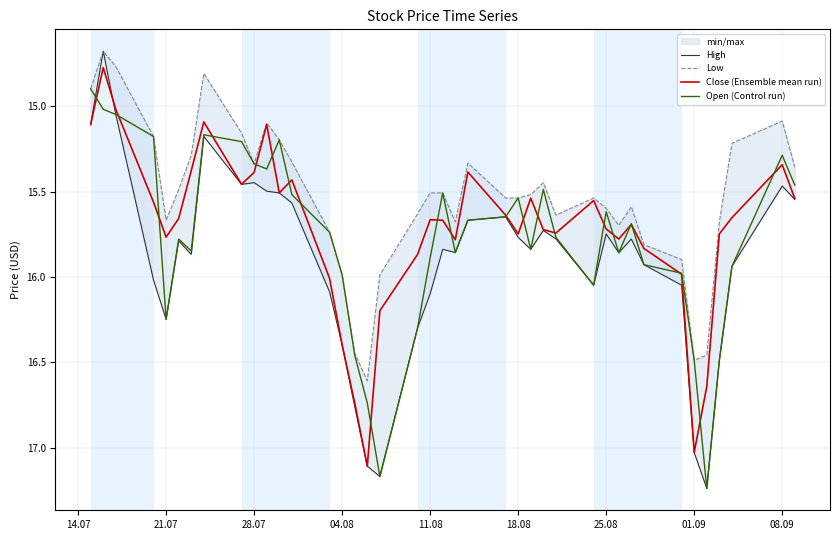

What is the lowest value of the Open (Control run) series?

14.9